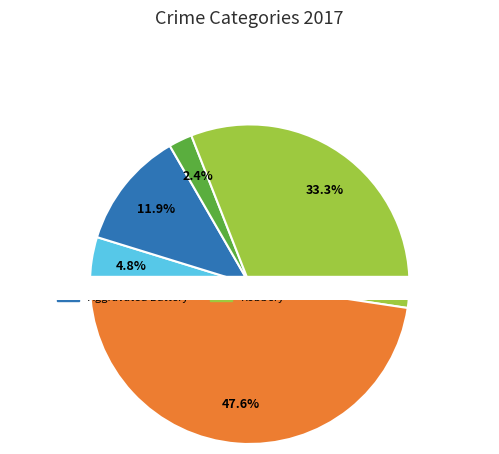

Which category has the smallest portion of the pie?

Criminal Sexual Assault